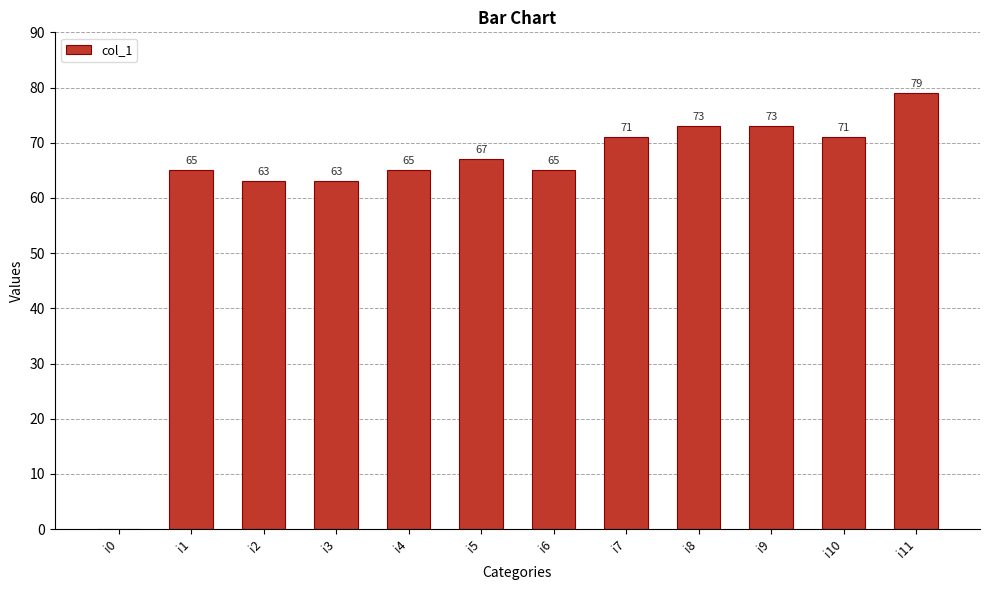

The value at i0 is 0. True or false?

True